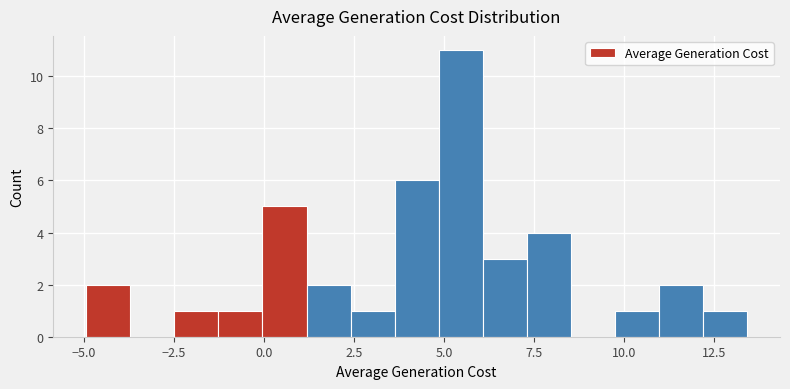

Around what value on the x-axis is the tallest bar? Give the approximate position of its centre, as read against the axis.

5.5